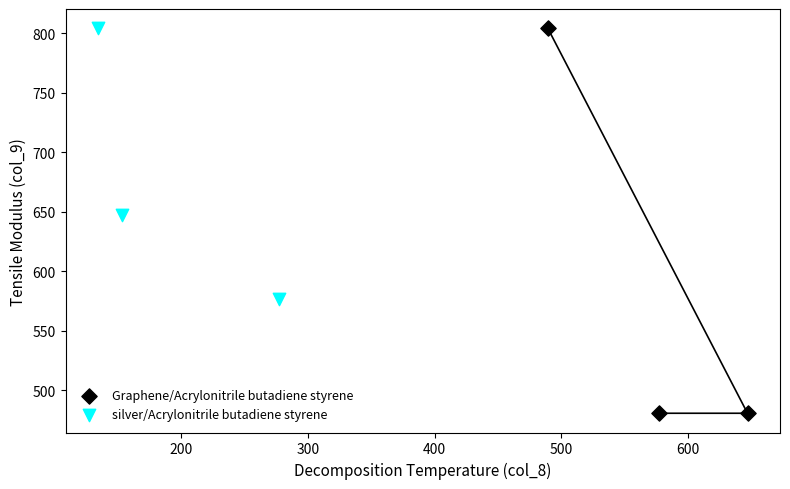

Which series has the largest Y range (max minus min)?

Graphene/Acrylonitrile butadiene styrene